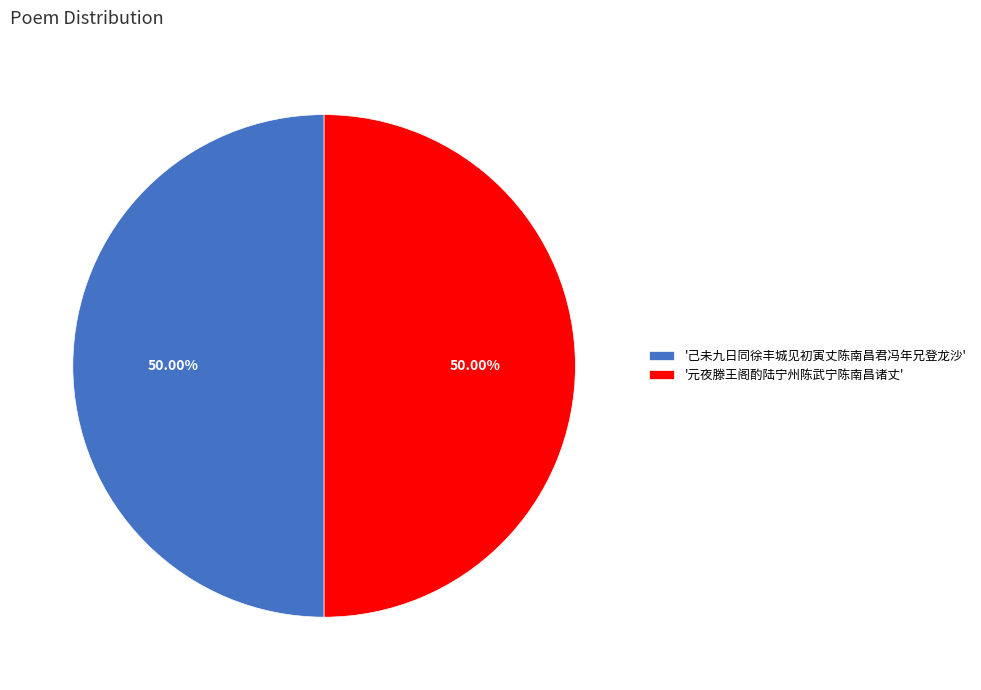

Do '己未九日同徐丰城见初寅丈陈南昌君冯年兄登龙沙' and '元夜滕王阁酌陆宁州陈武宁陈南昌诸丈' together represent more than half of the pie?

Yes